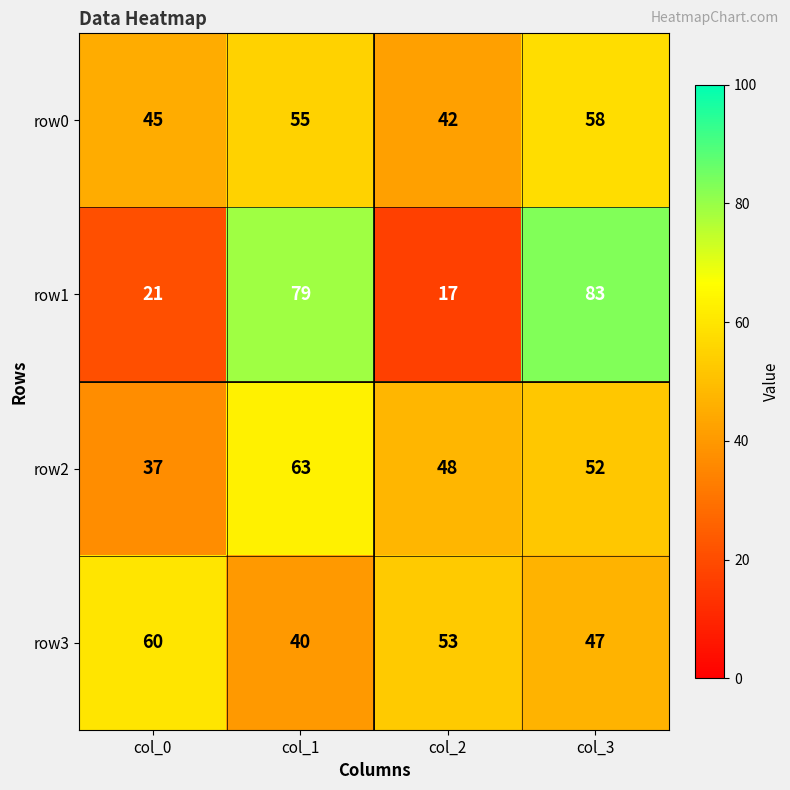

Reading left to right, transcribe all the data shown in this chart.

row0: 45	55	42	58
row1: 21	79	17	83
row2: 37	63	48	52
row3: 60	40	53	47